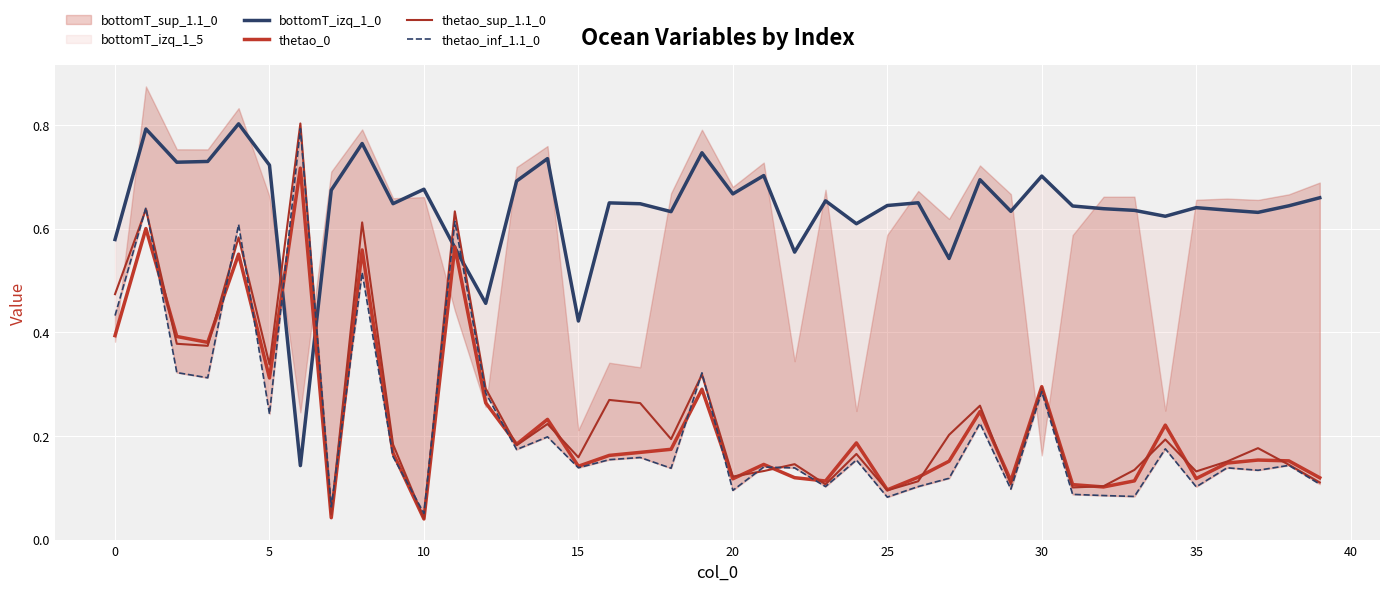

What is the total value across all series at 12?

1.3